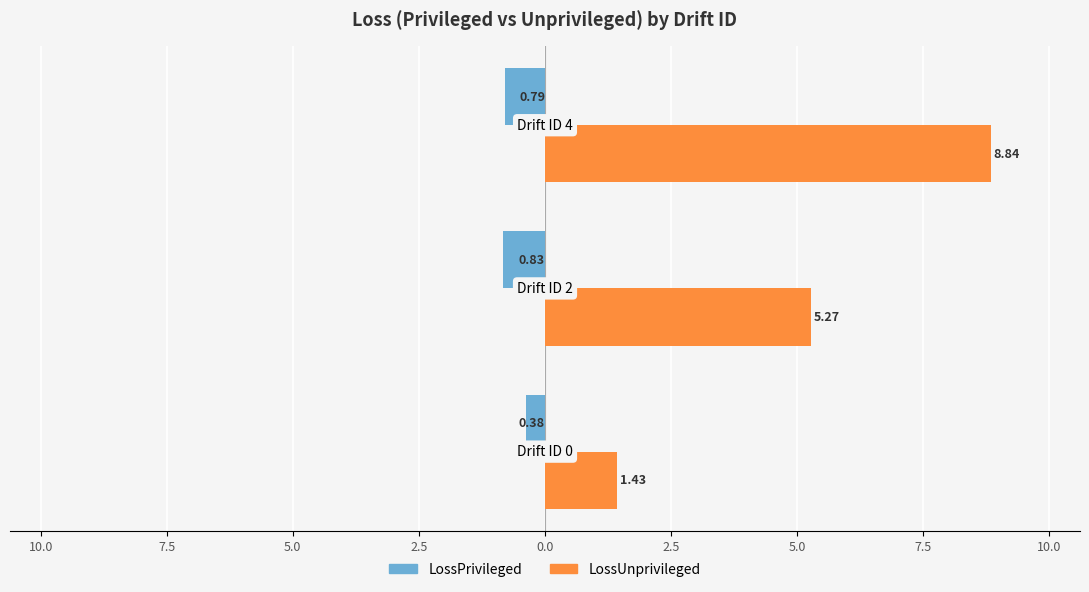

At how many categories does at least one series exceed 3?

2